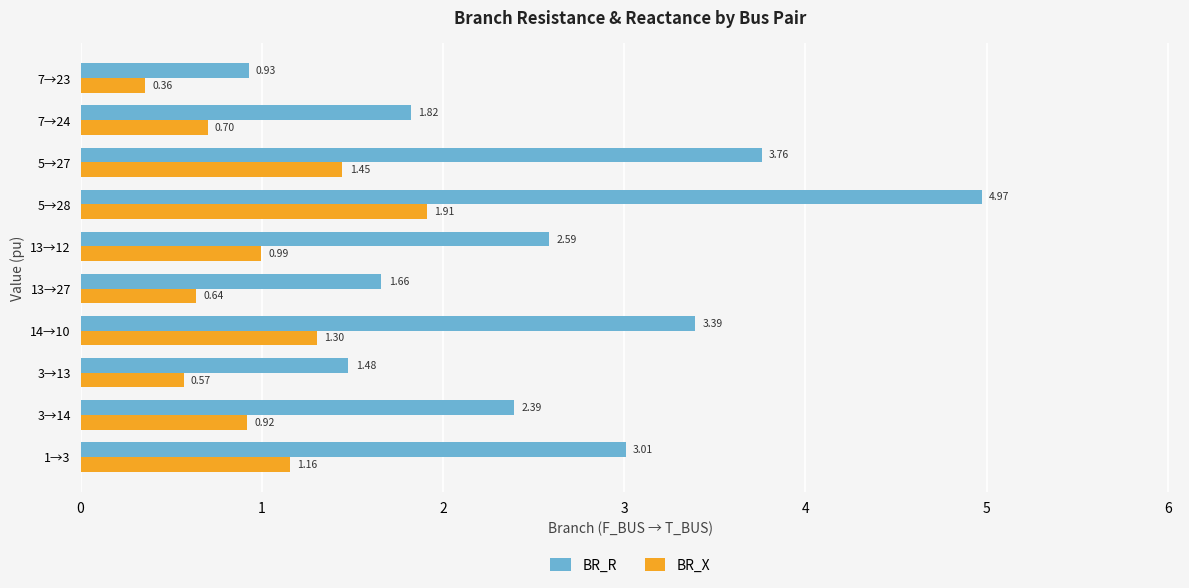

Is the value of BR_R at 3→14 greater than the value of BR_X at 5→28?

Yes